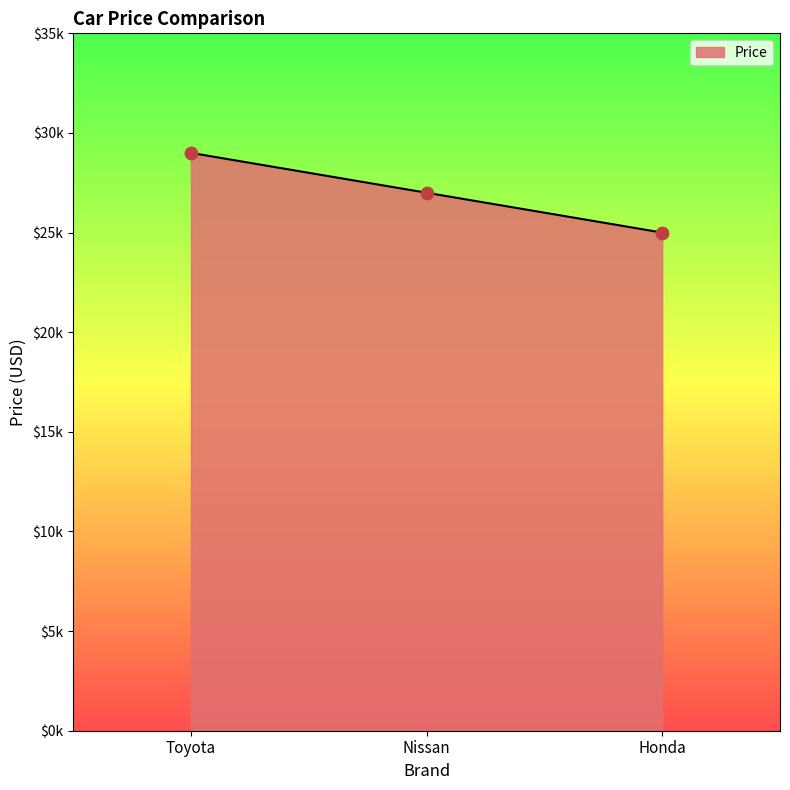

What is the change in value from Toyota to Honda?

-4000